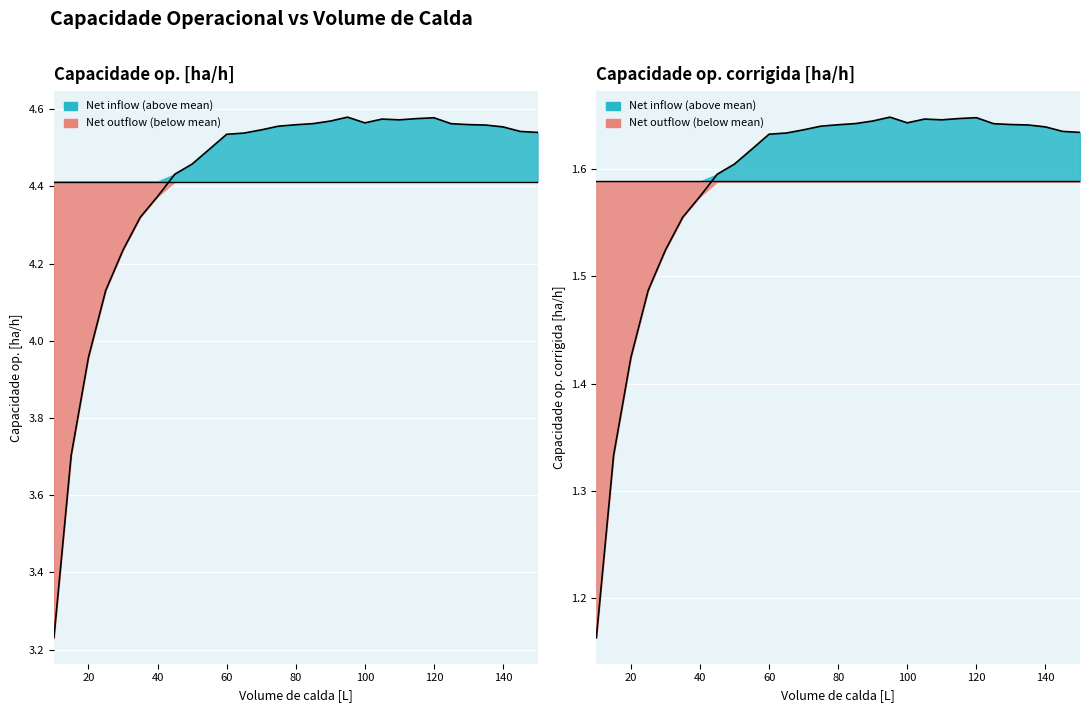

Which series changed the most between 15 and 115?

Capacidade op. [ha/h]